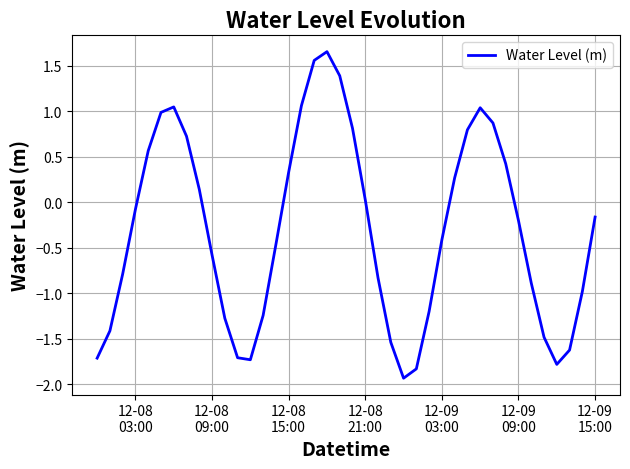

What is the smallest value displayed?

-1.9